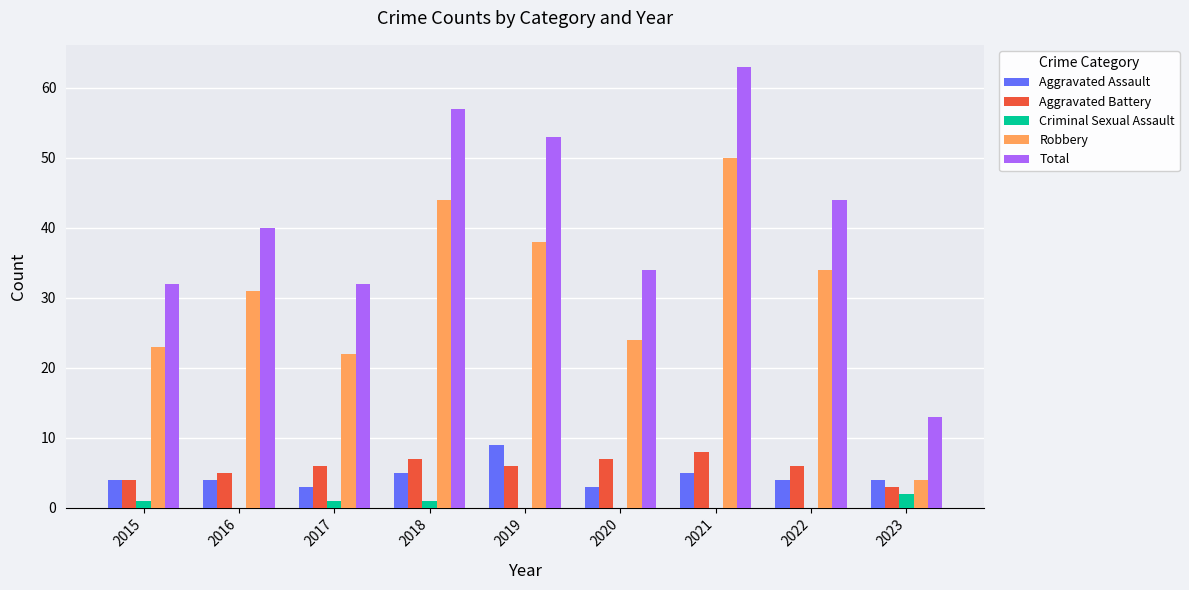

Which series has the largest range (max minus min)?

Total